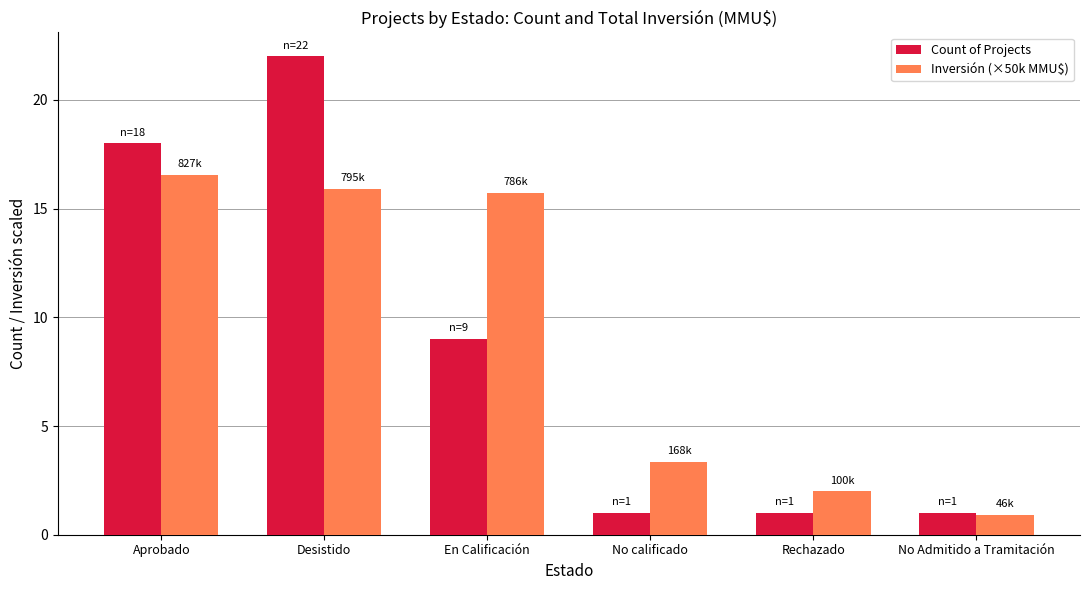

What are all the series names shown in the legend?

Count of Projects, Inversión (×50k MMU$)